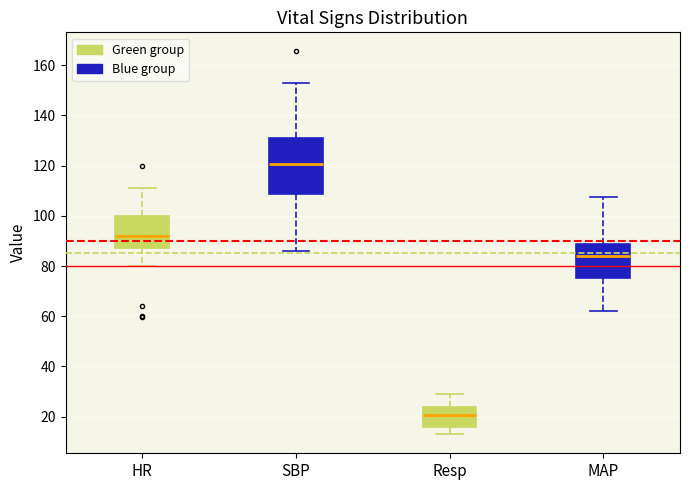

Where is the upper edge of the box for HR on the y-axis? The values are not printed on the chart, so give them approximately, as read against the axis.

100